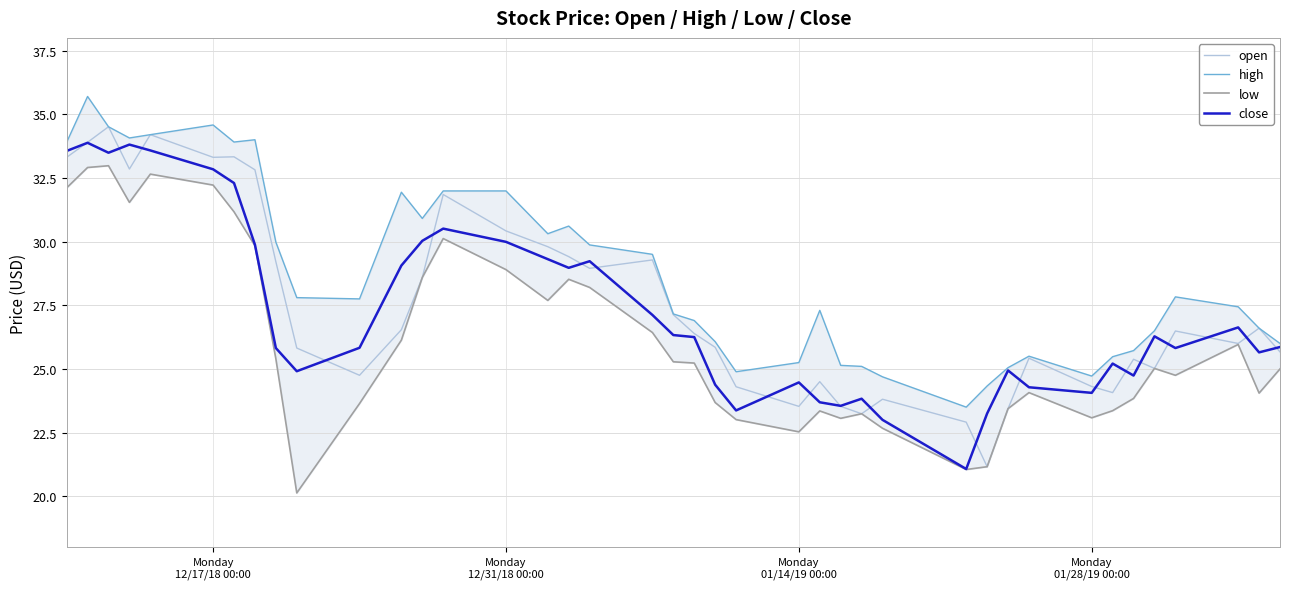

What is the lowest value of the close series?

21.1